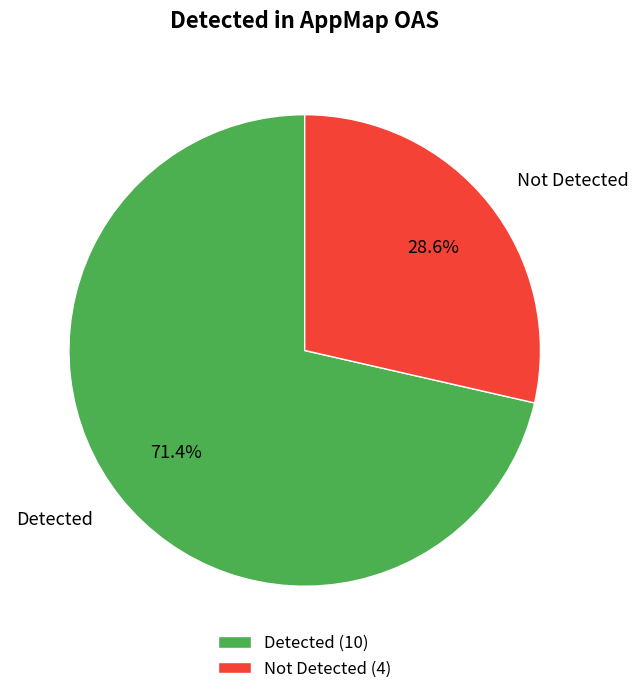

Is there any slice that represents more than half of the pie?

Yes